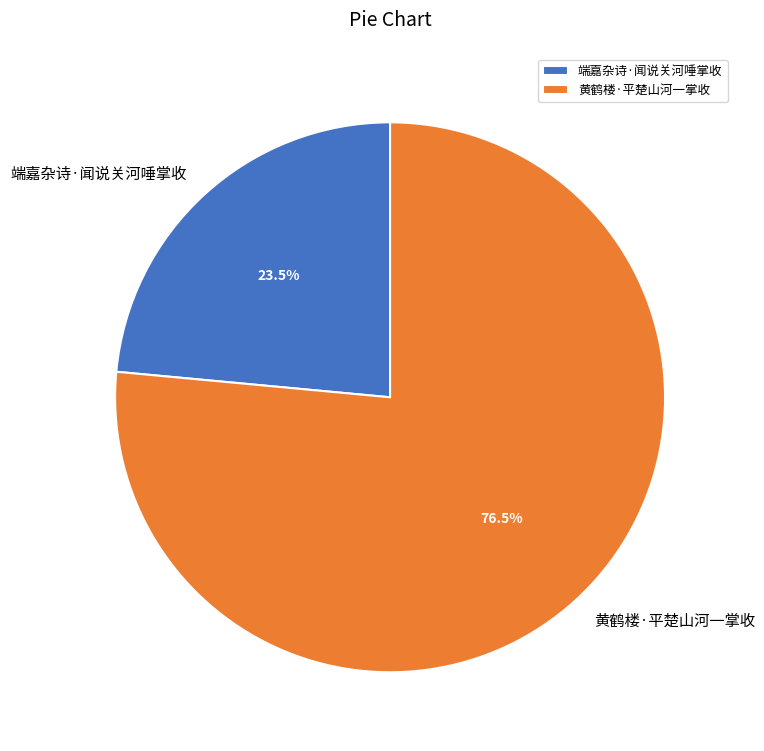

True or false: 黄鹤楼·平楚山河一掌收 accounts for 88% of the total.

False